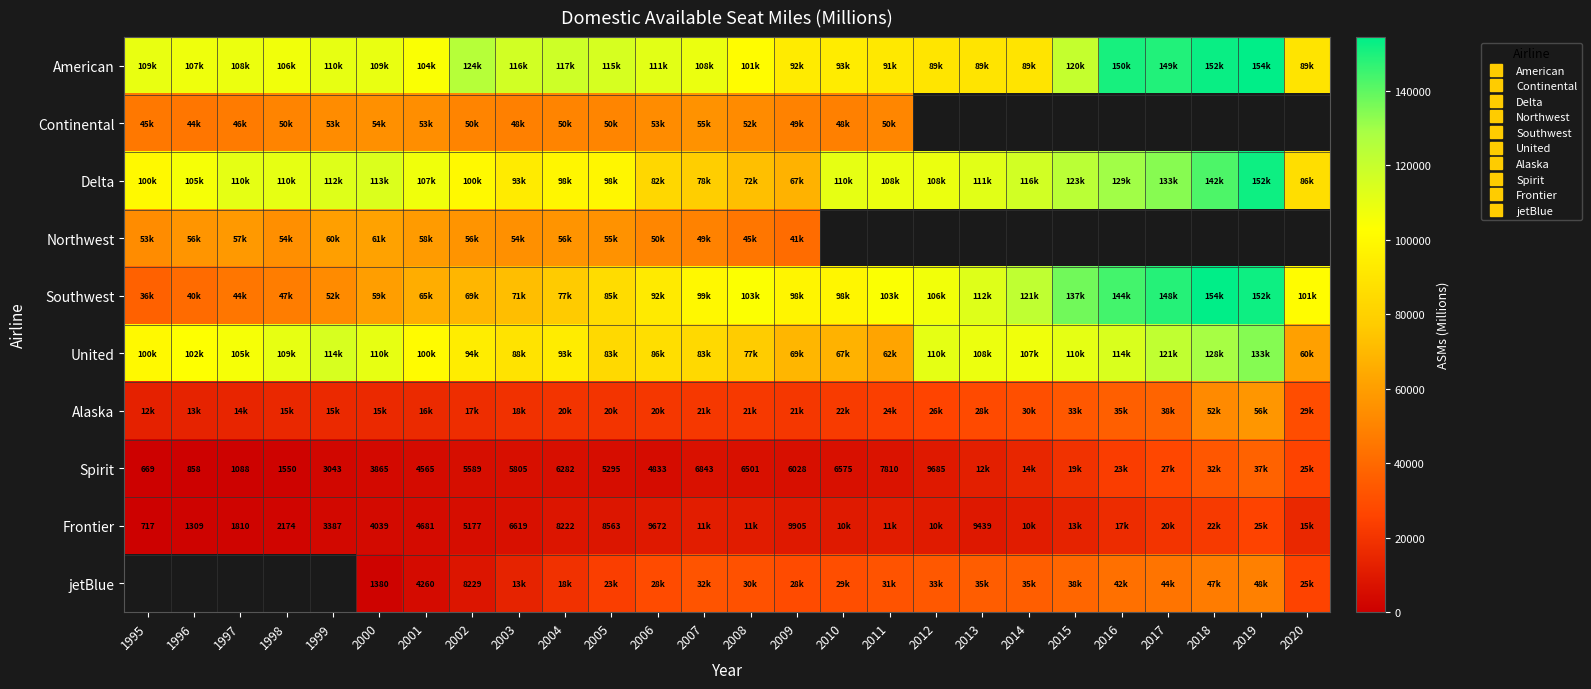

Between 2010 and 2002, which is larger?

2002